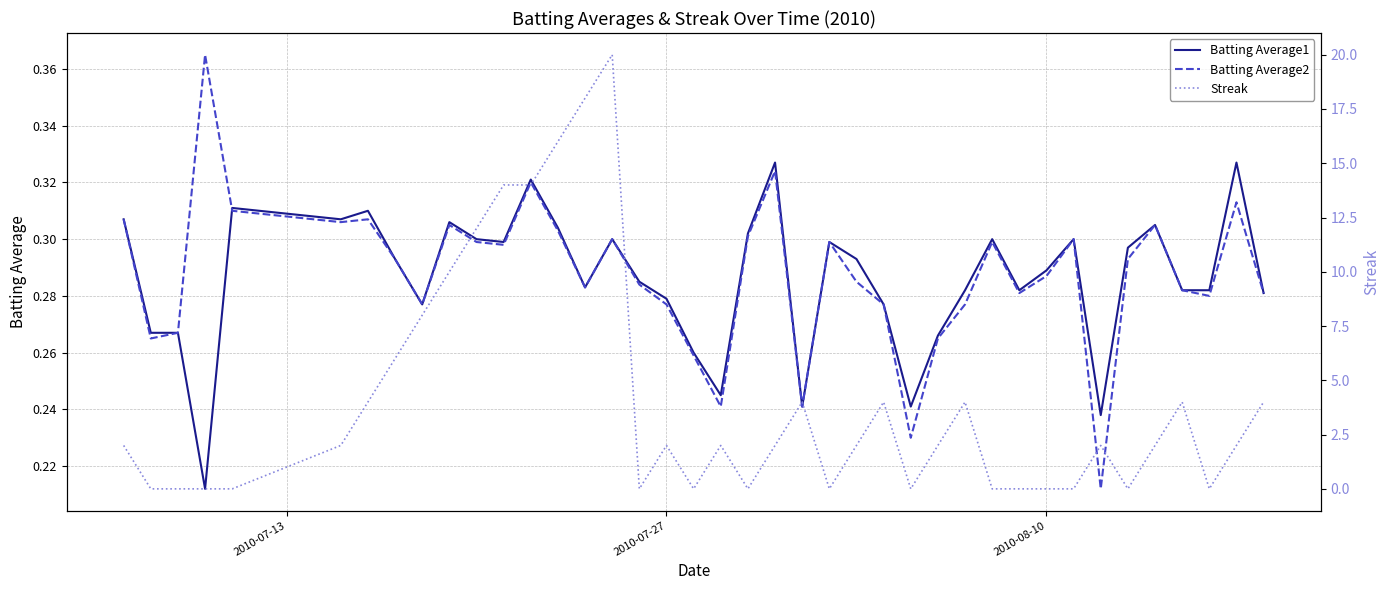

Which series has the widest spread of values?

Streak